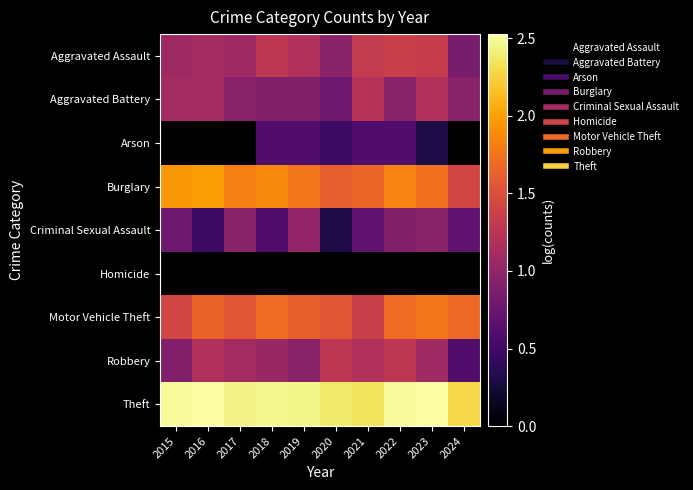

The value of Robbery at 2018 is 1.0. True or false?

True